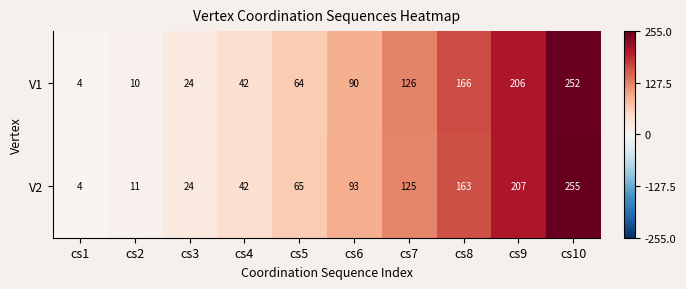

What is the total value across all series at cs7?

251